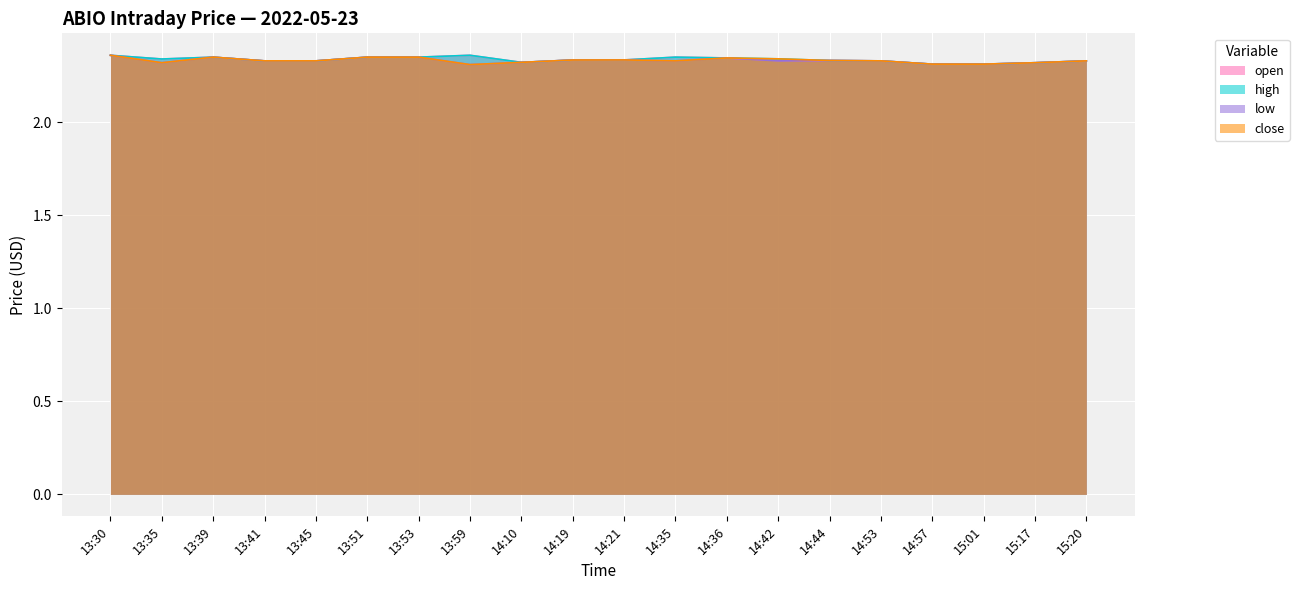

Read the low value at 14:57.

2.3